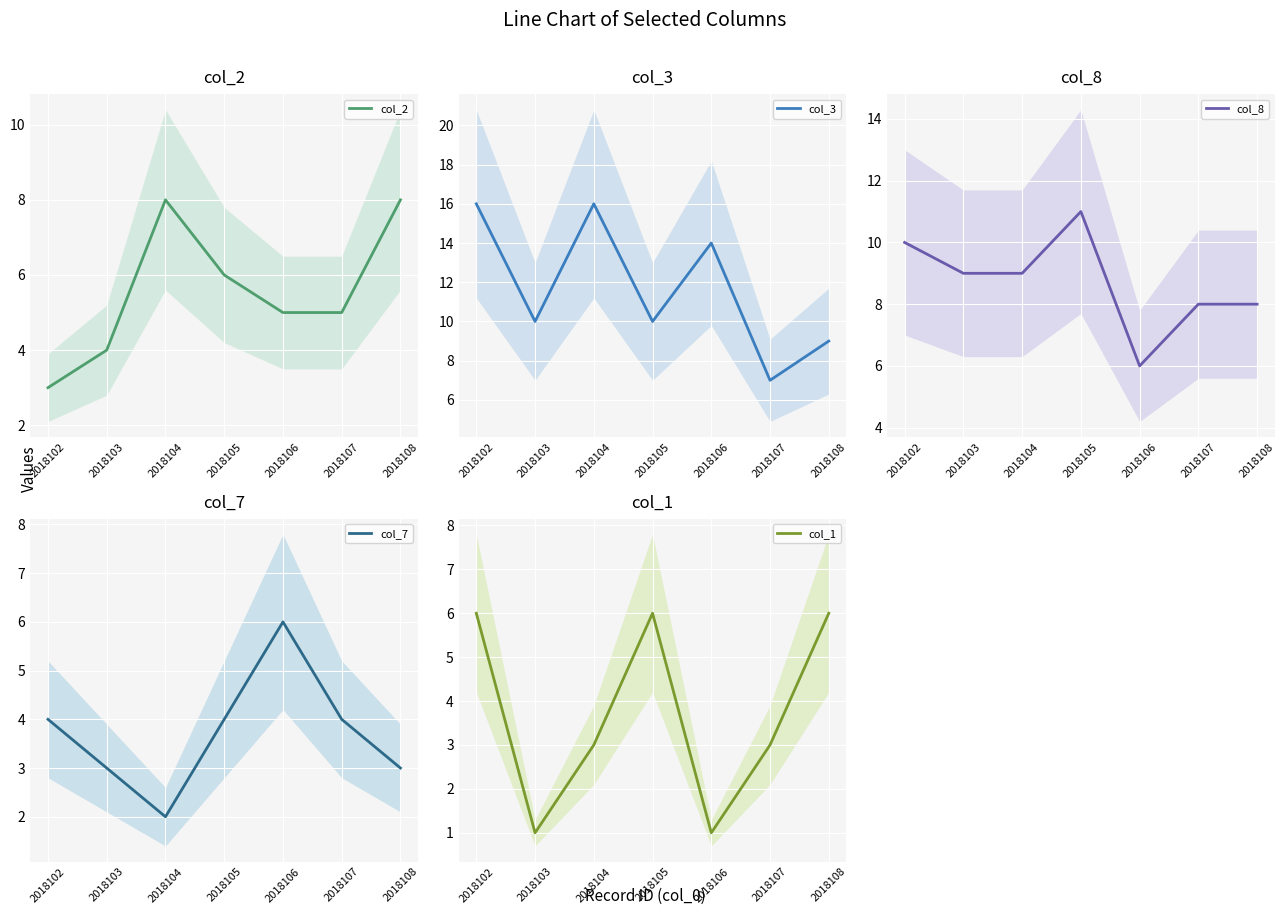

Count the number of categories in the chart.

7